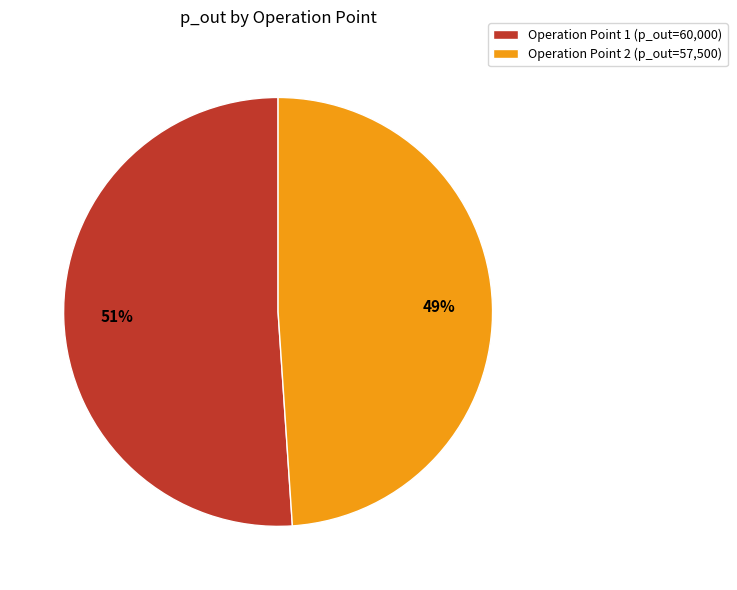

Combined, do Operation Point 1 and Operation Point 2 account for over 50%?

Yes